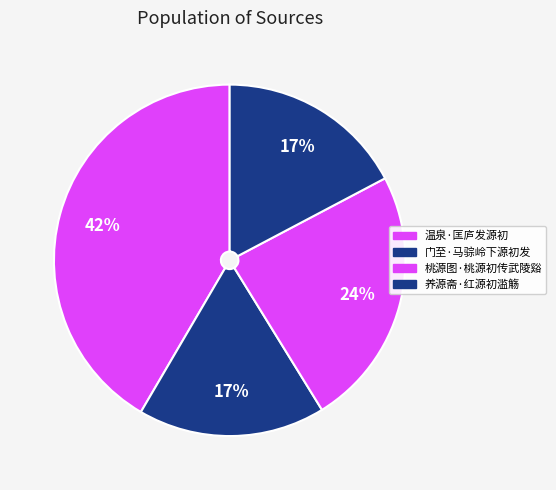

Count the number of slices in the pie.

4